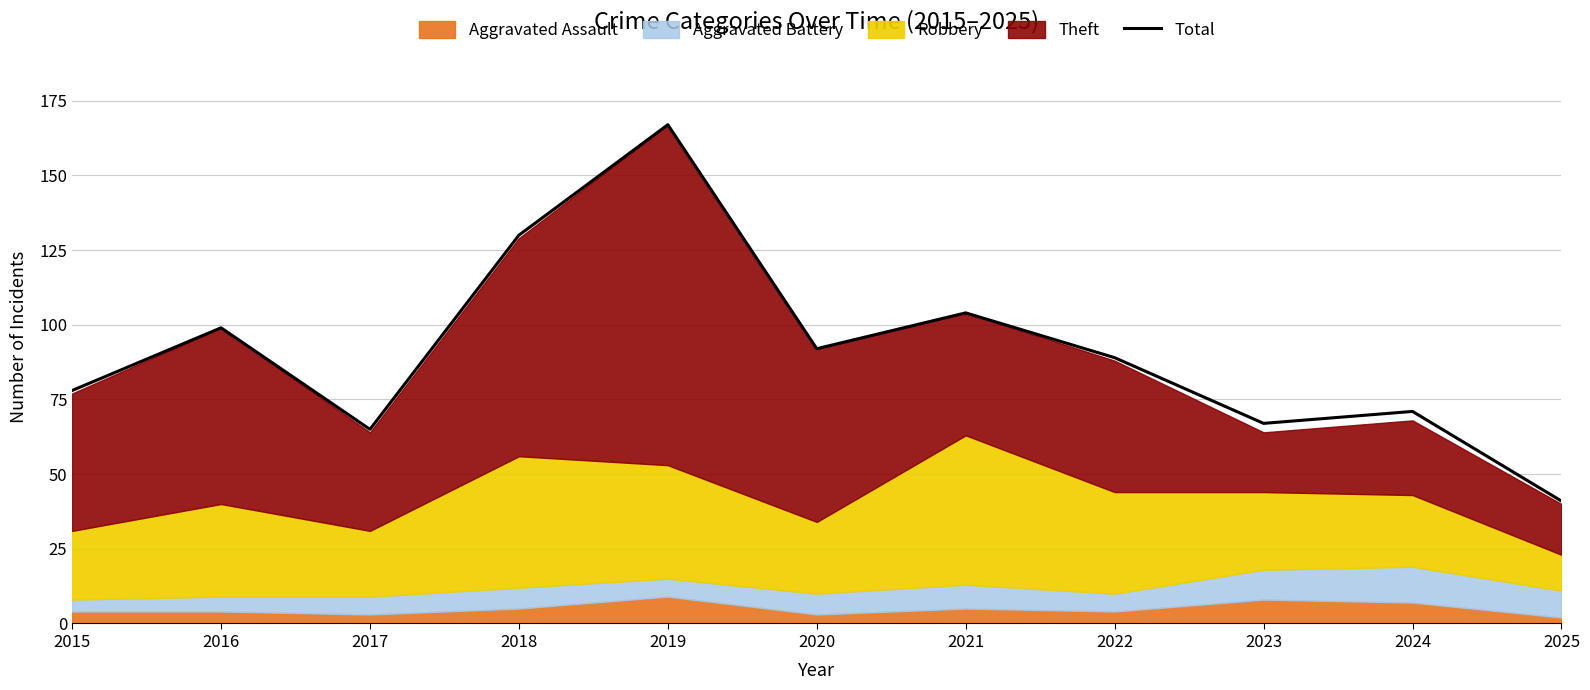

What is the difference between the second highest and minimum values?

89